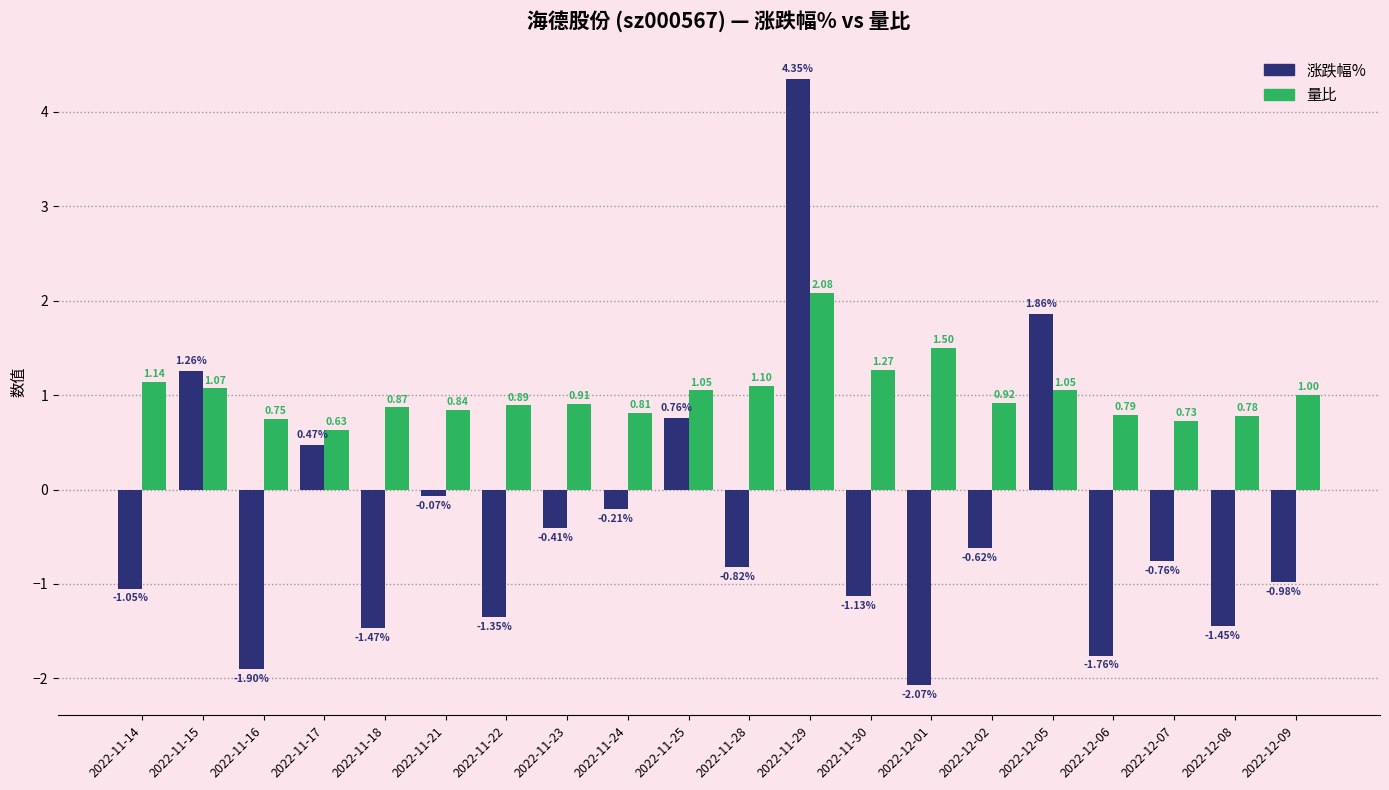

Which category has the lowest value across all series?

2022-12-01